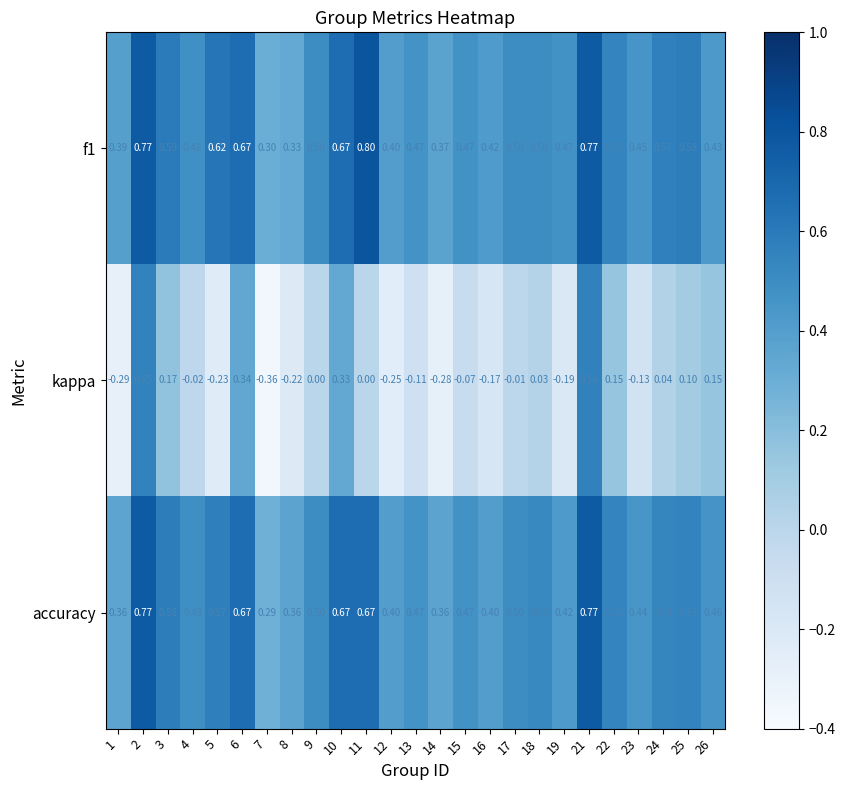

Which series has the widest spread of values?

kappa